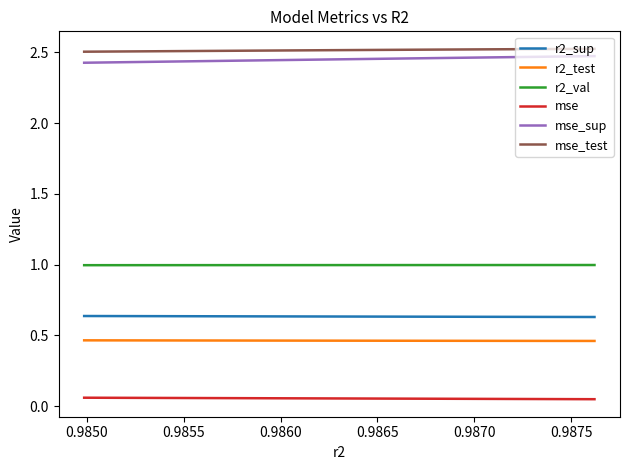

True or false: r2_sup and r2_test intersect in this chart.

False